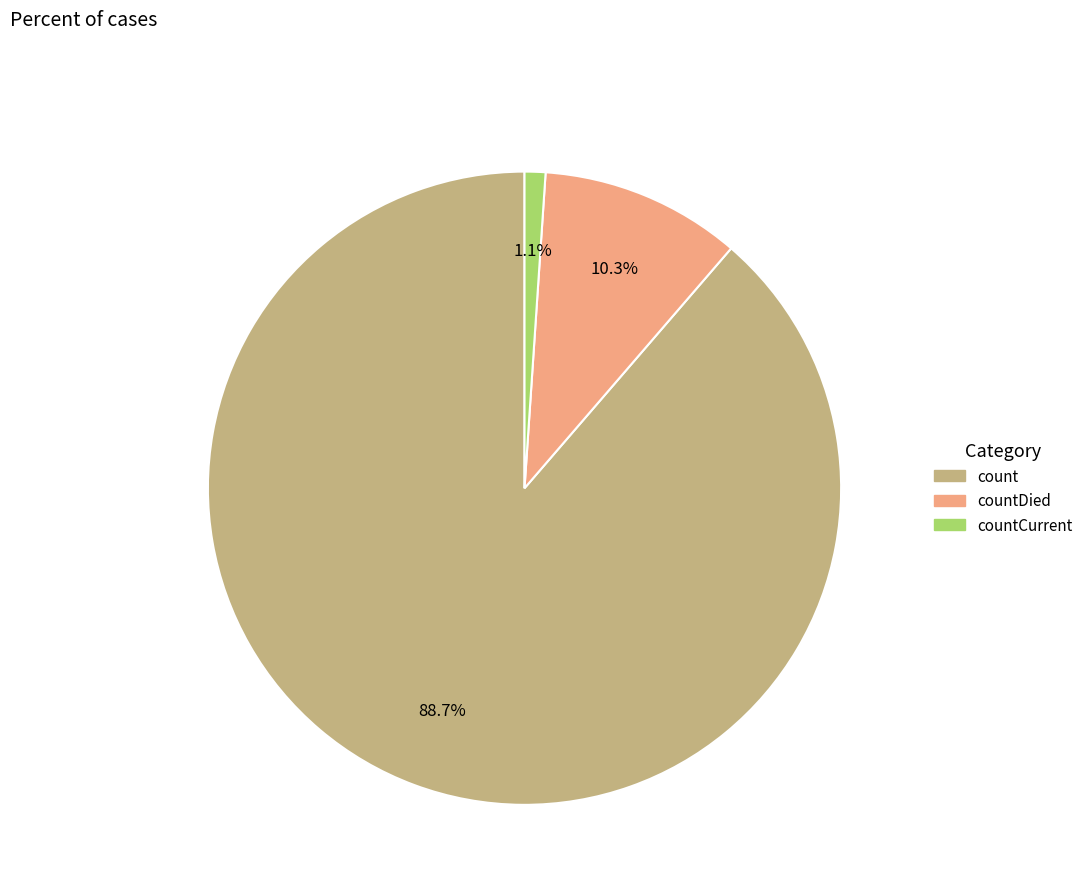

Is there any slice that represents more than half of the pie?

Yes